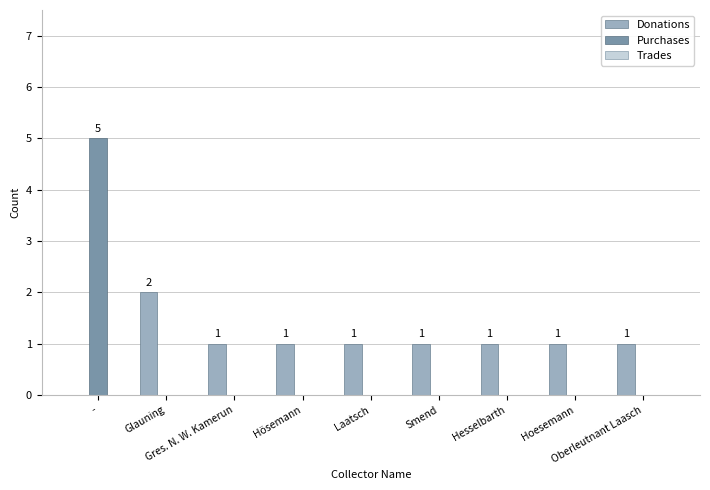

Where does the Donations series first go above 1?

Glauning